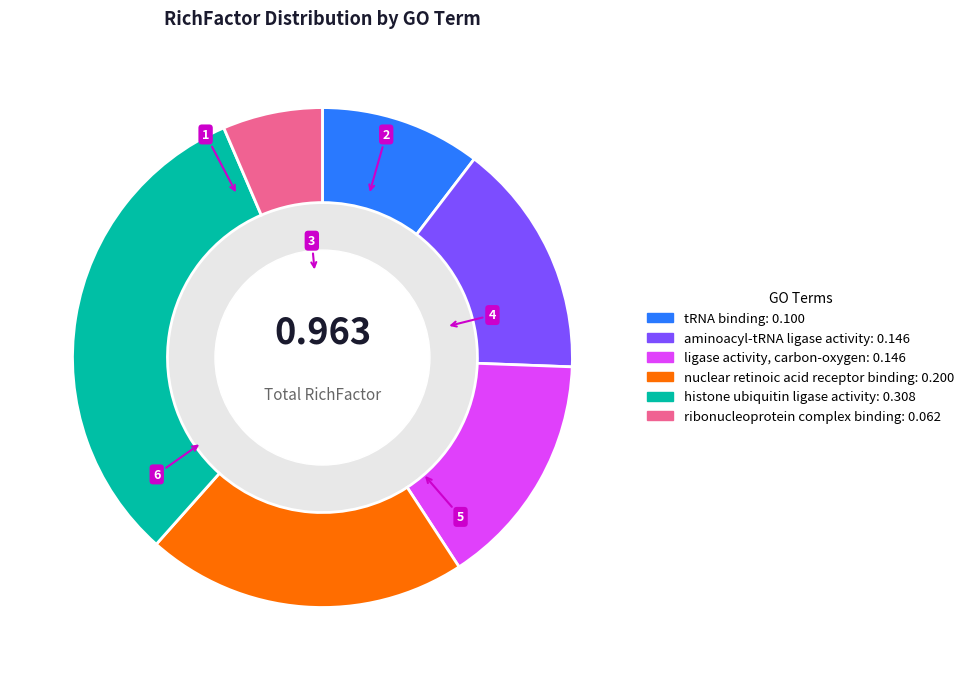

Combined, do aminoacyl-tRNA ligase activity and nuclear retinoic acid receptor binding account for over 50%?

No